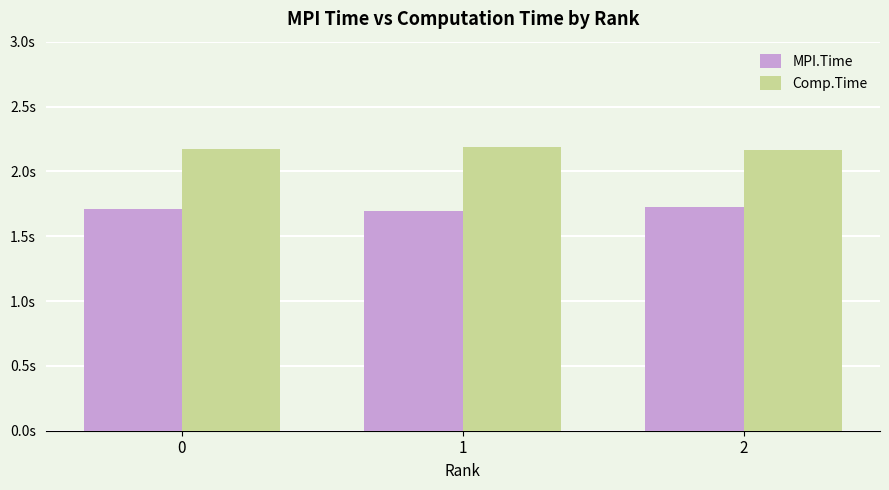

Reading left to right, what are all the values shown in this chart?

MPI.Time: 0=1.7	1=1.7	2=1.7
Comp.Time: 0=2.2	1=2.2	2=2.2